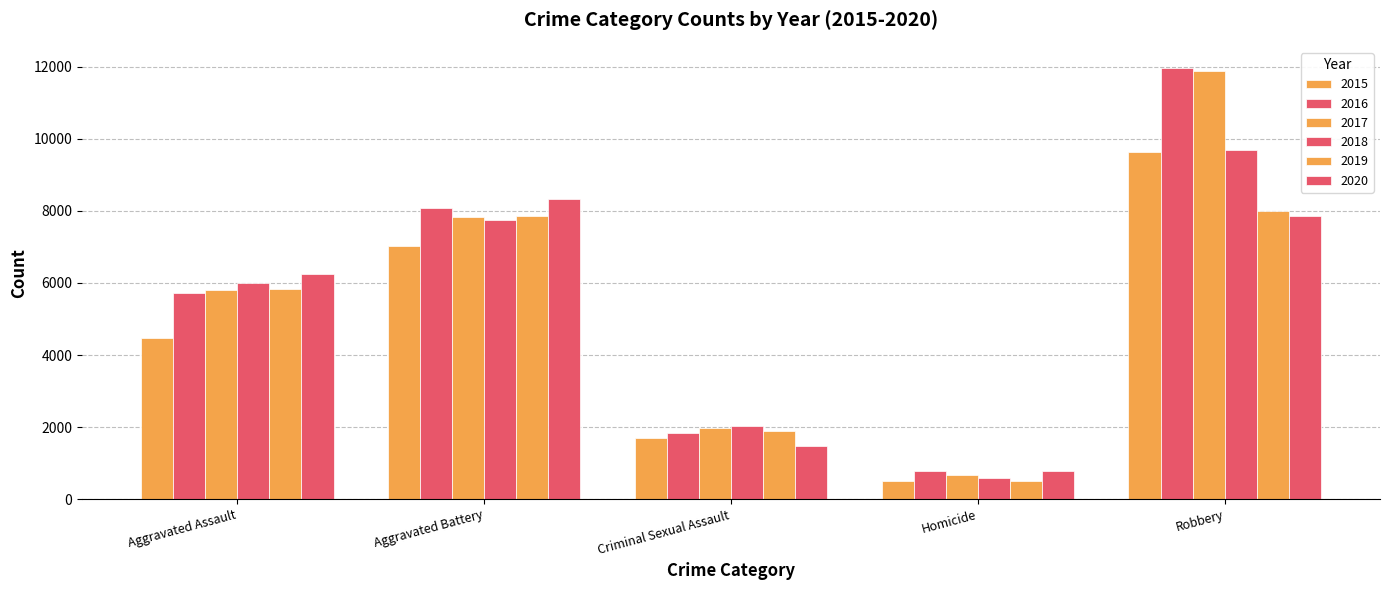

What is the smallest value displayed?

496